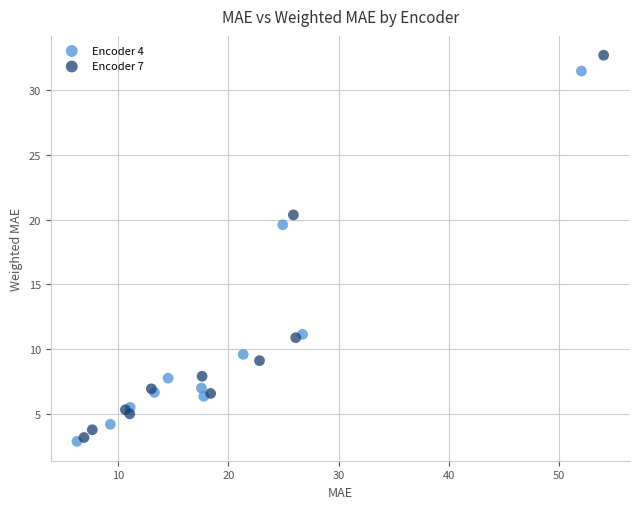

Which series contains the highest Y value?

Encoder 7